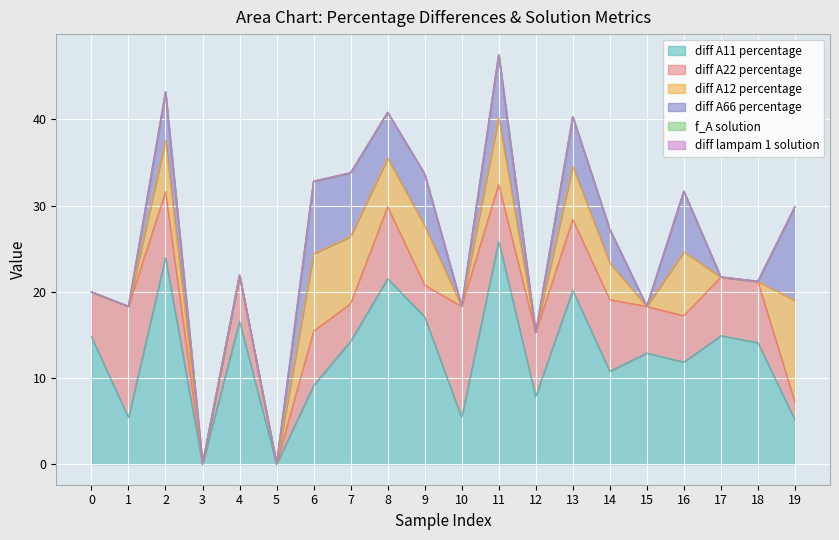

At how many categories does at least one series exceed 17?

5